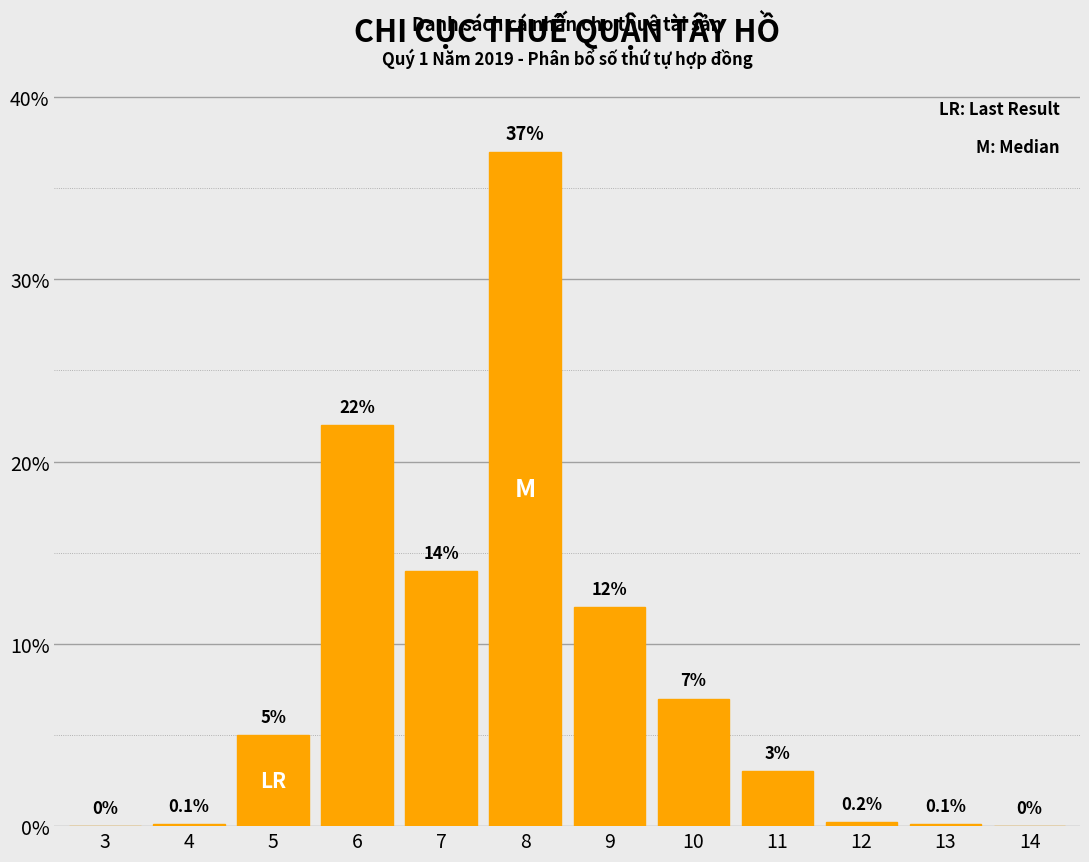

Reading left to right, extract all data points from this chart.

3=0.0	4=0.1	5=5.0	6=22.0	7=14.0	8=37.0	9=12.0	10=7.0	11=3.0	12=0.2	13=0.1	14=0.0